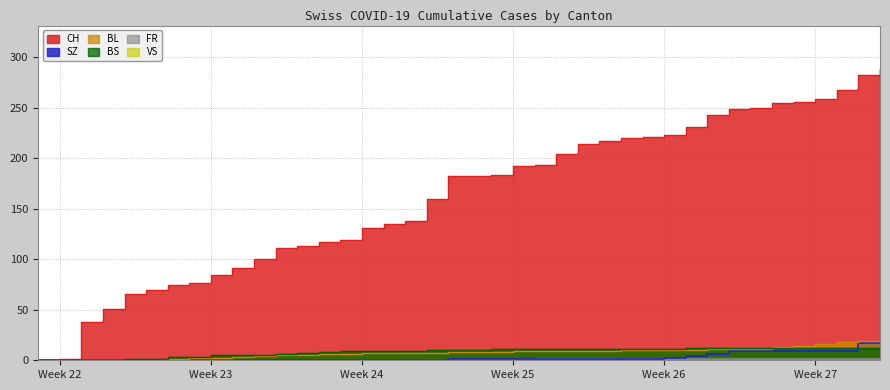

What is the difference between the maximum and second lowest values in the BL series?

20